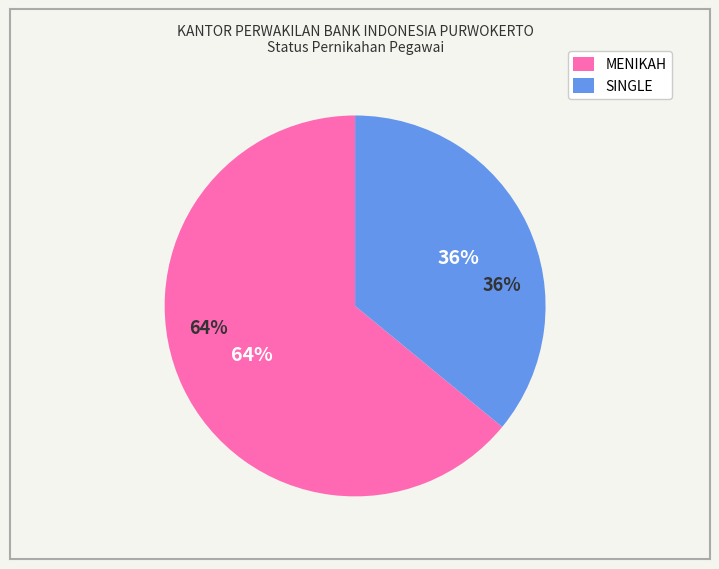

To the nearest percent, what is the difference between the MENIKAH and SINGLE slice percentages?

28%